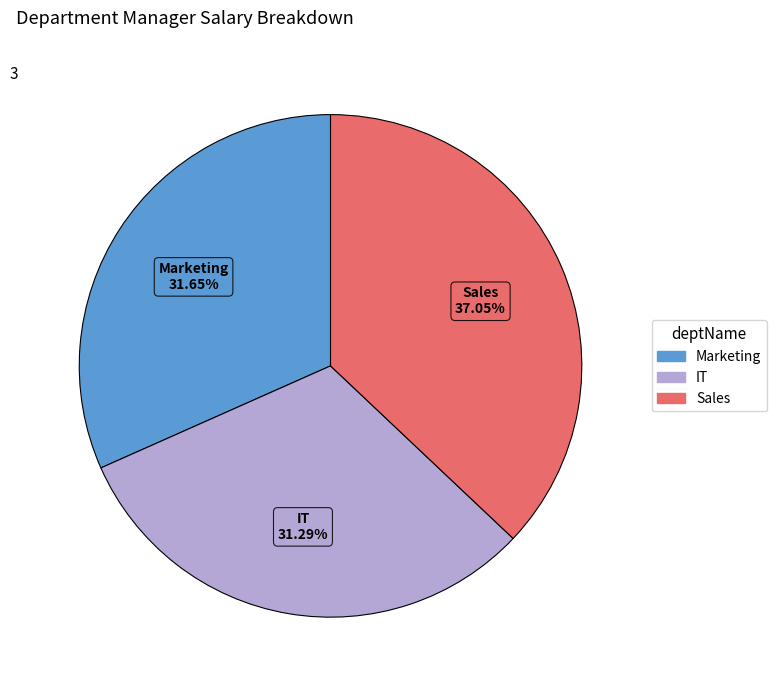

The IT slice represents 45% of the pie. True or false?

False